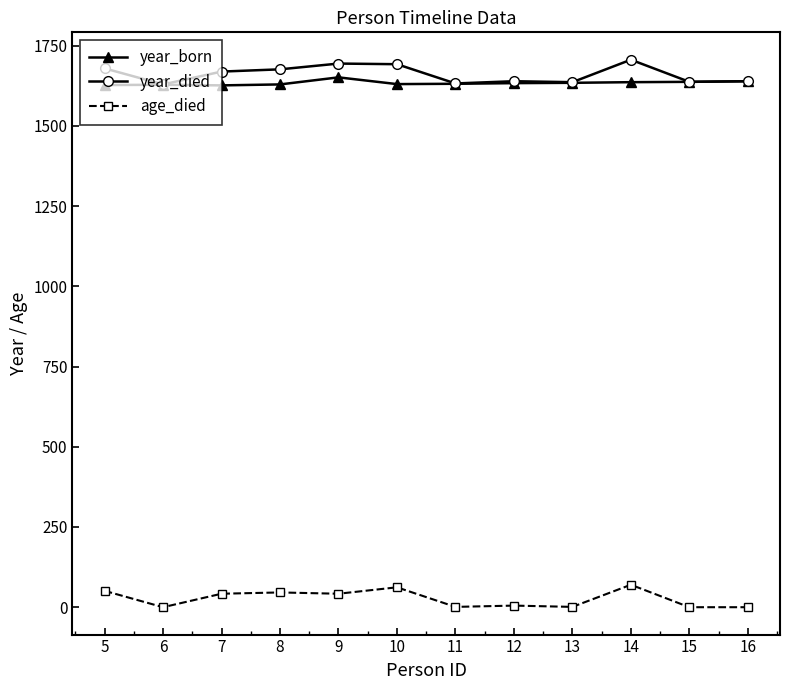

The value of year_died at 15 is 967. True or false?

False